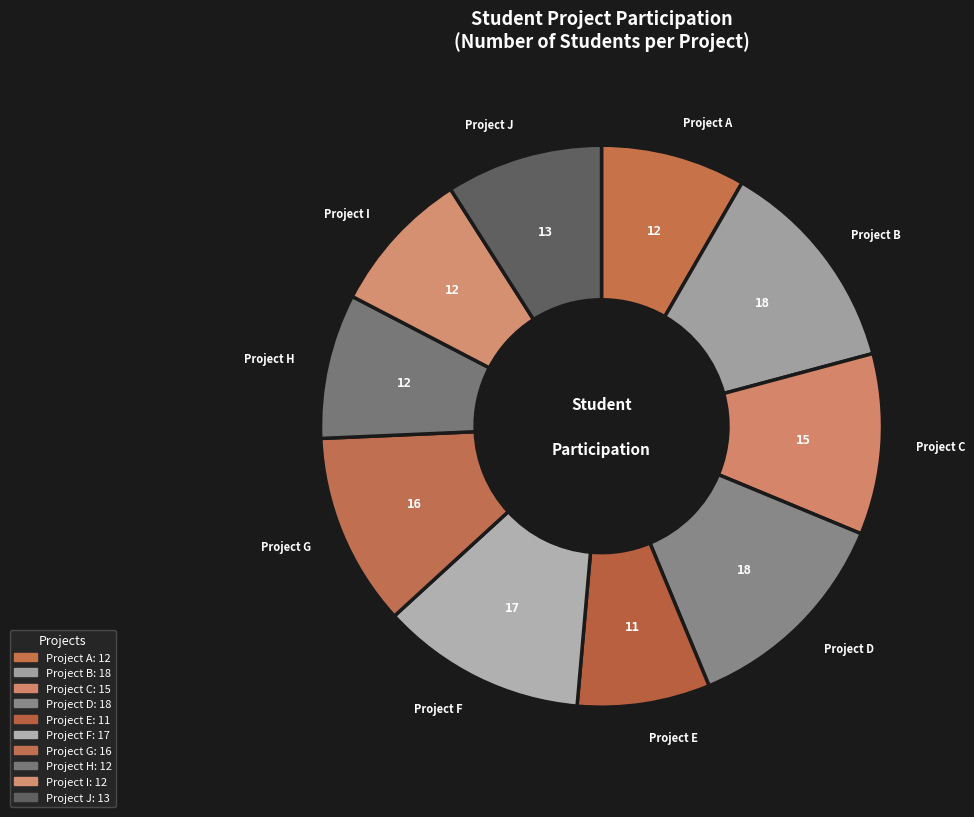

To the nearest percent, what is the difference between the largest and smallest slice percentages?

5%